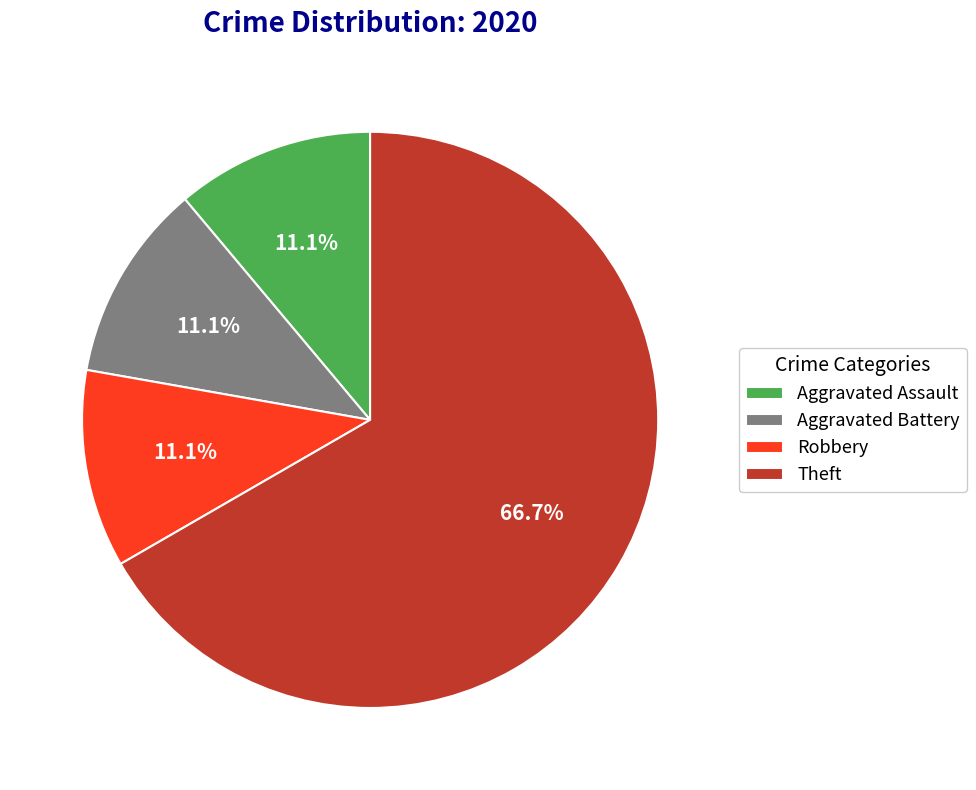

The Theft slice represents 67% of the pie. True or false?

True